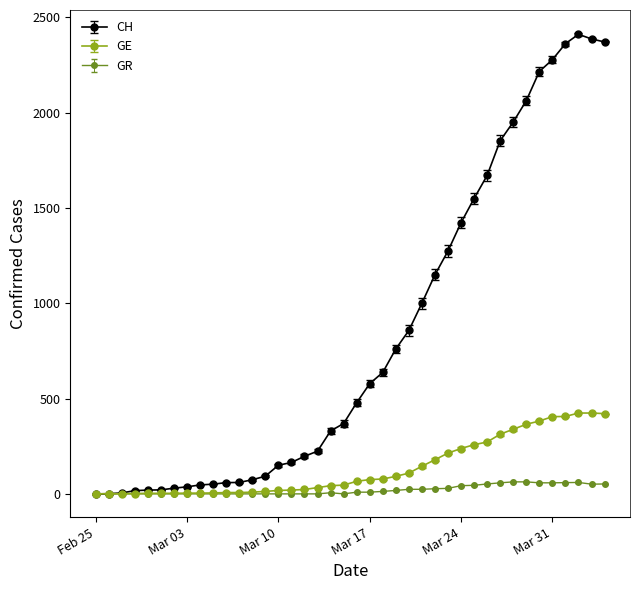

True or false: CH has more than 0 interior local peaks.

True